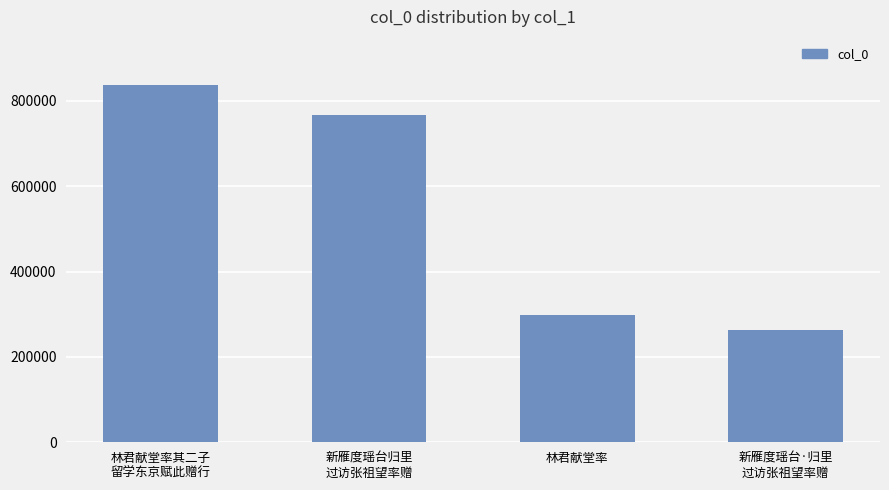

True or false: the data shows 357619 at 新雁度瑶台·归里
过访张祖望率赠.

False